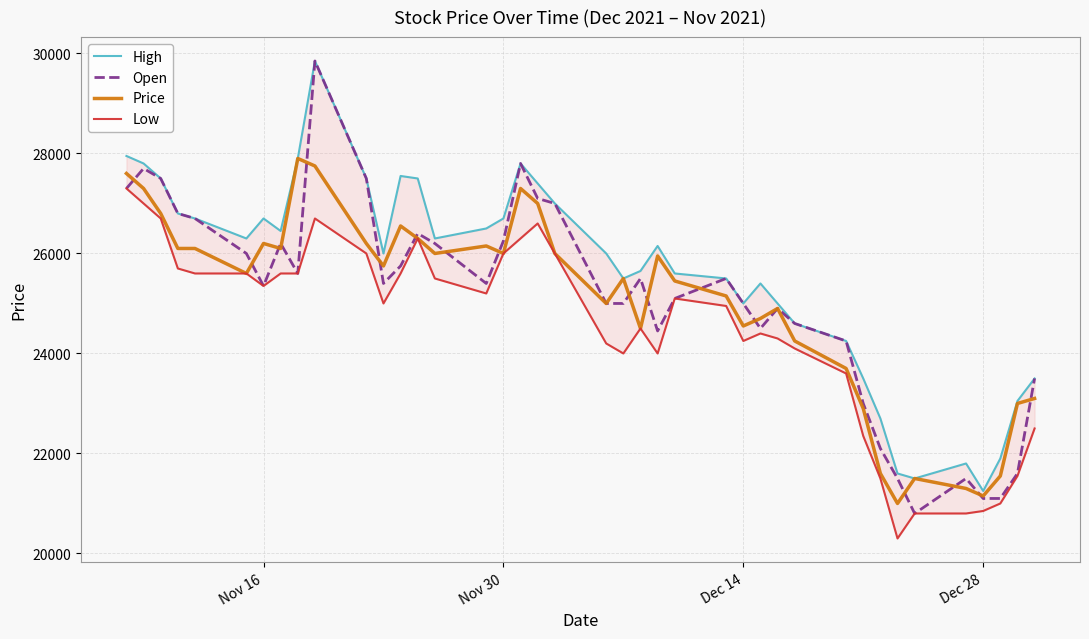

Does the chart have visible grid lines?

Yes